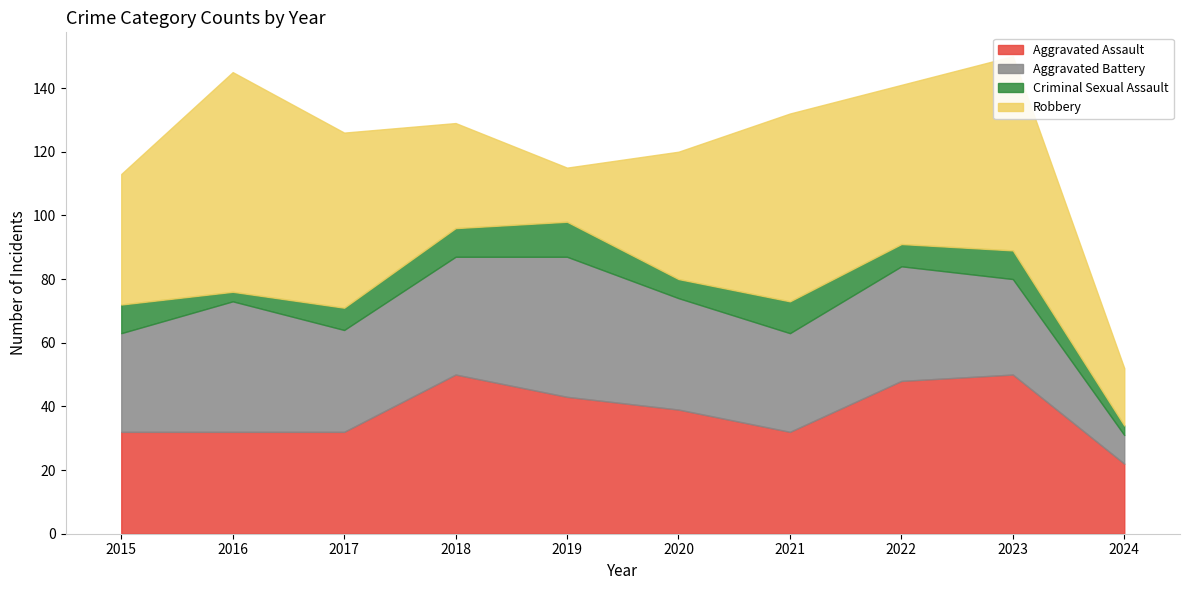

True or false: Aggravated Assault has more than 1 interior local peaks.

True